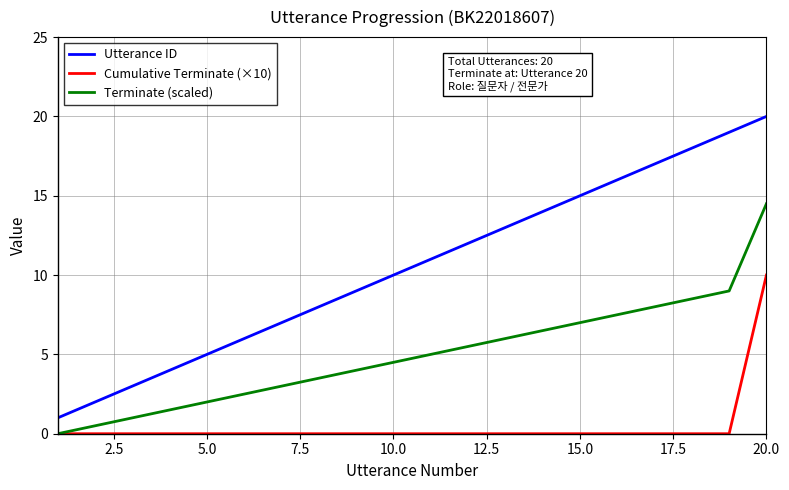

What is the greatest value displayed?

20.0